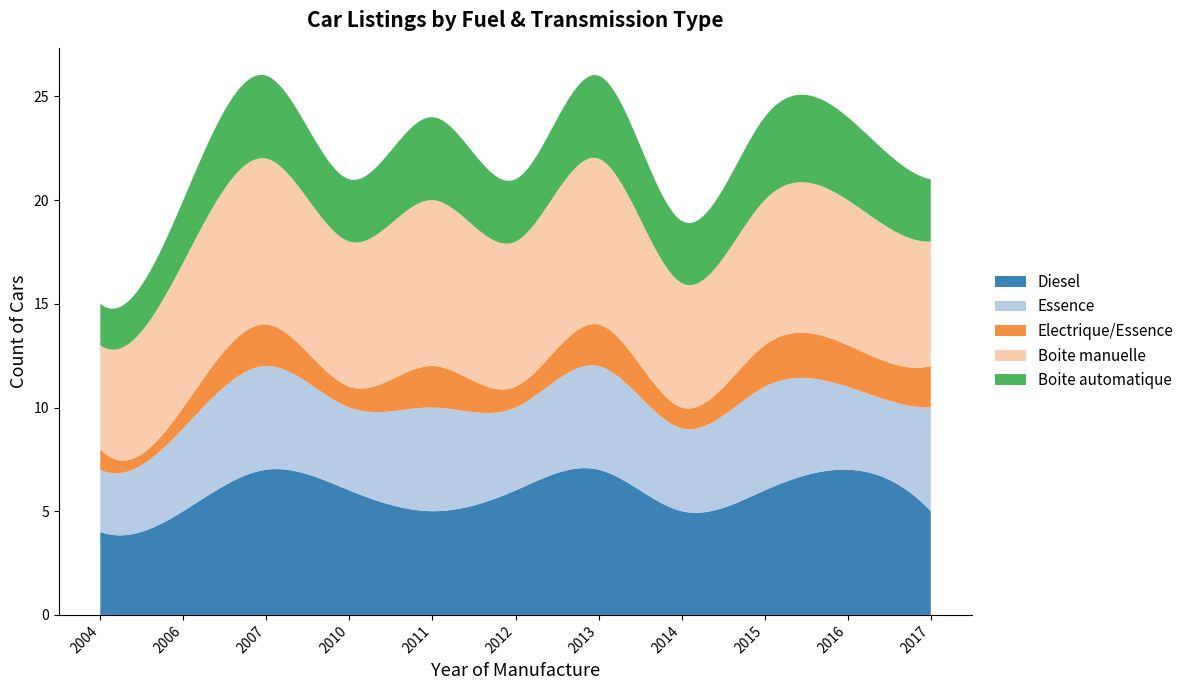

Reading left to right, extract all data points from this chart.

Diesel: 2004=4	2006=5	2007=7	2010=6	2011=5	2012=6	2013=7	2014=5	2015=6	2016=7	2017=5
Essence: 2004=3	2006=4	2007=5	2010=4	2011=5	2012=4	2013=5	2014=4	2015=5	2016=4	2017=5
Electrique/Essence: 2004=1	2006=1	2007=2	2010=1	2011=2	2012=1	2013=2	2014=1	2015=2	2016=2	2017=2
Boite manuelle: 2004=5	2006=7	2007=8	2010=7	2011=8	2012=7	2013=8	2014=6	2015=7	2016=7	2017=6
Boite automatique: 2004=2	2006=3	2007=4	2010=3	2011=4	2012=3	2013=4	2014=3	2015=4	2016=4	2017=3